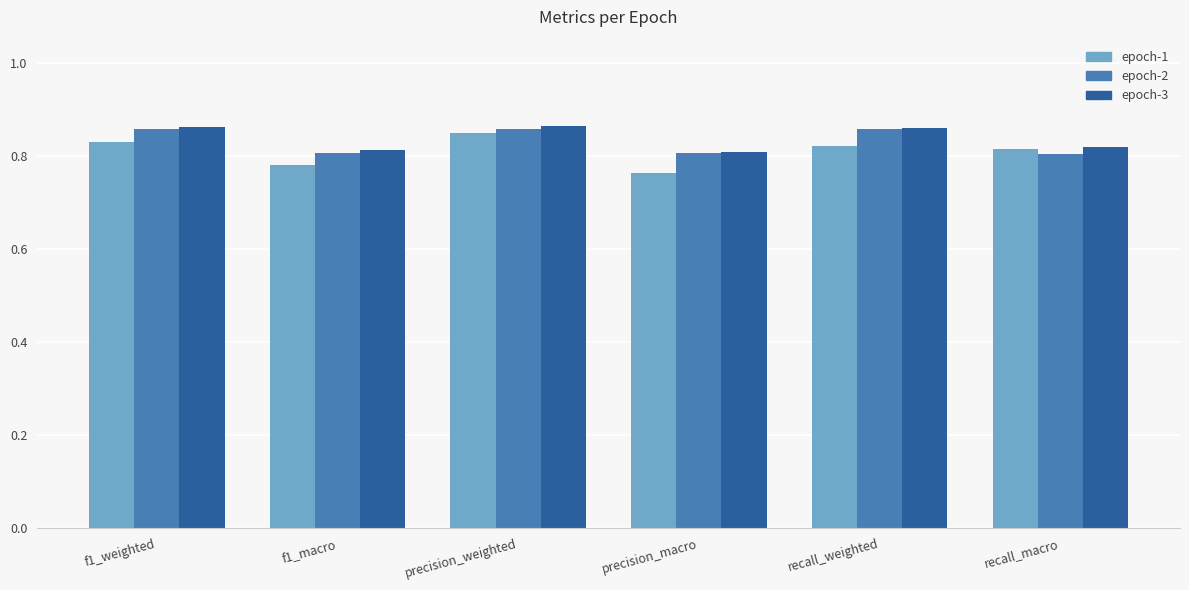

Does the chart contain stacked bars?

No